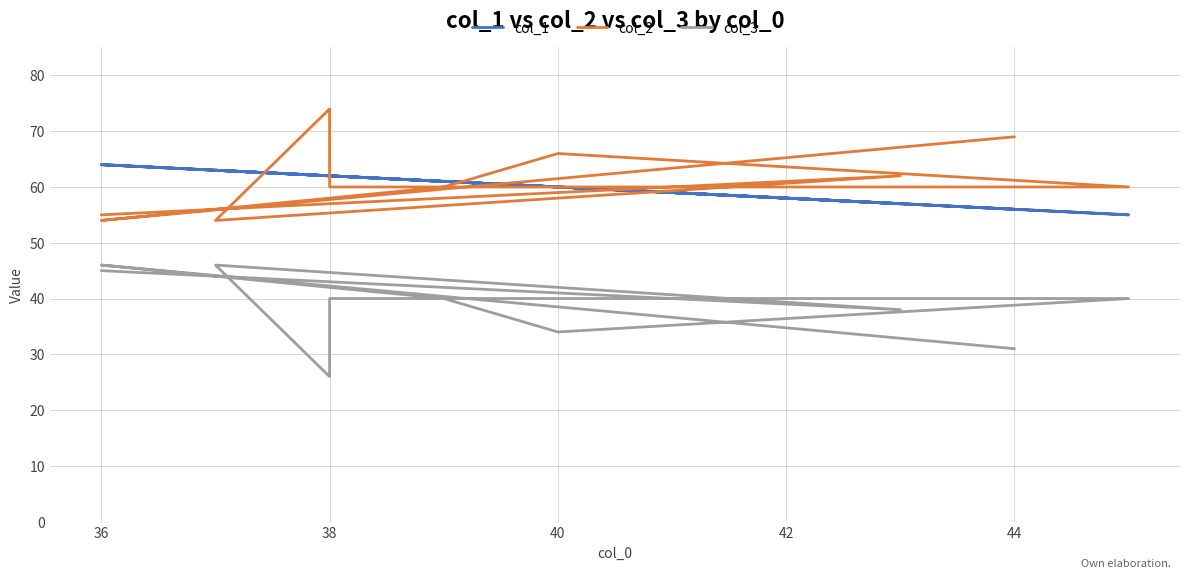

What is the maximum value shown in the chart?

74